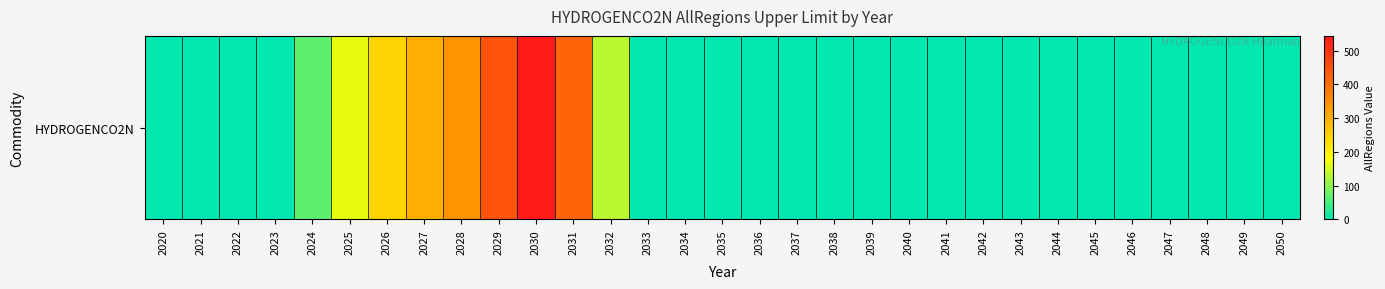

How many series are shown in this chart?

1